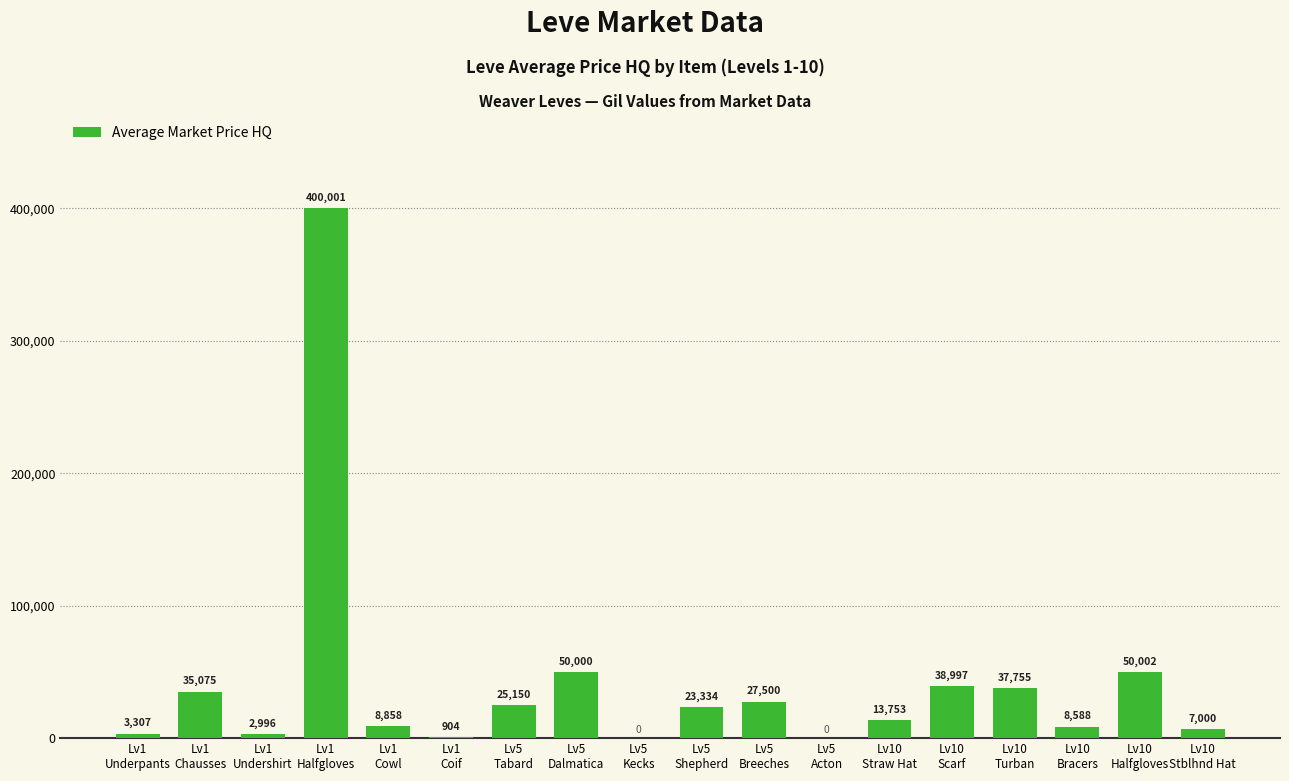

What is the greatest value displayed?

400001